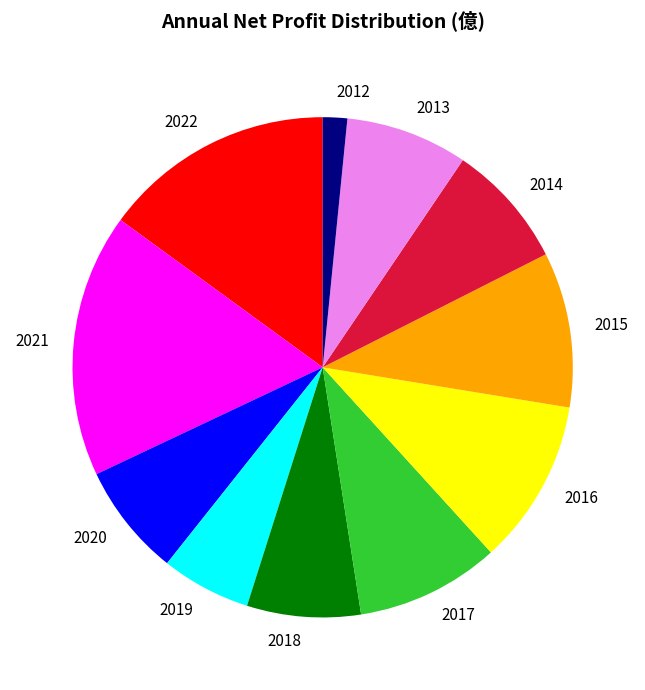

The 2019 slice represents 20% of the pie. True or false?

False